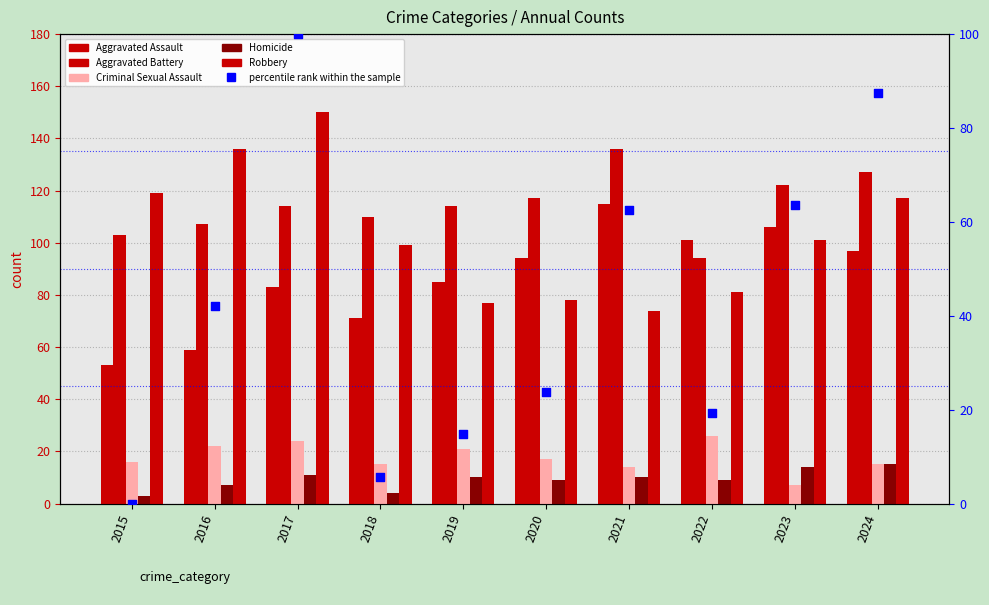

Which series has the largest Y range (max minus min)?

percentile rank within the sample